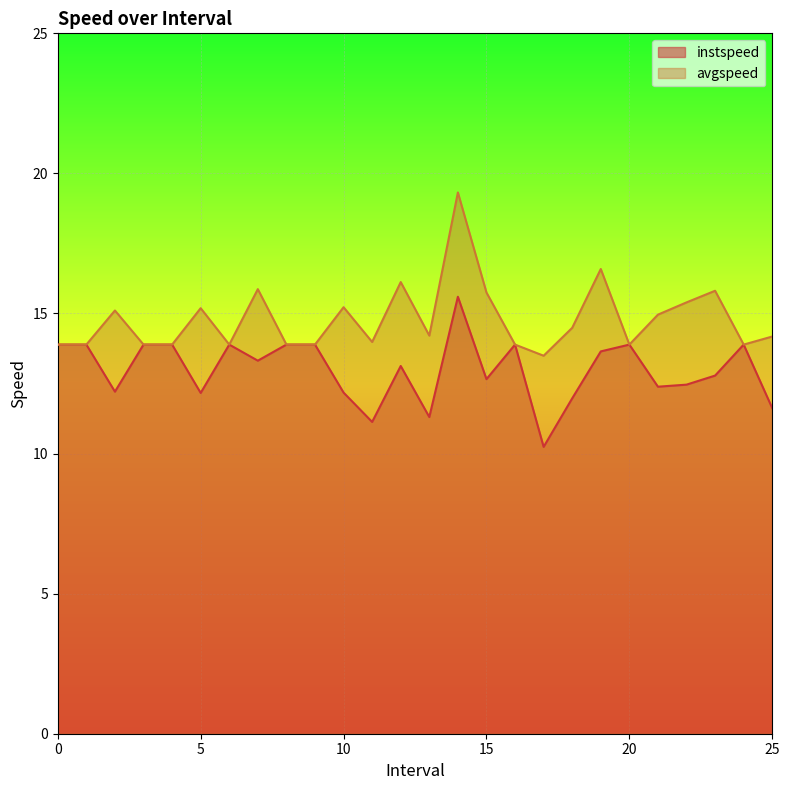

Rank the categories by instspeed value from lowest to highest.

17.0, 11.0, 13.0, 25.0, 18.0, 5.0, 10.0, 2.0, 21.0, 22.0, 15.0, 23.0, 12.0, 7.0, 19.0, 0, 1, 3, 4, 6, 8, 9, 16, 20, 24, 14.0